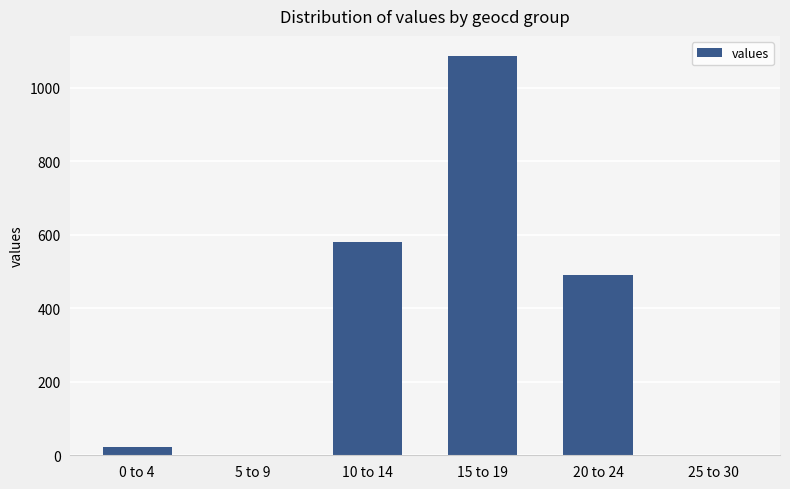

What is the maximum value shown in the chart?

1087